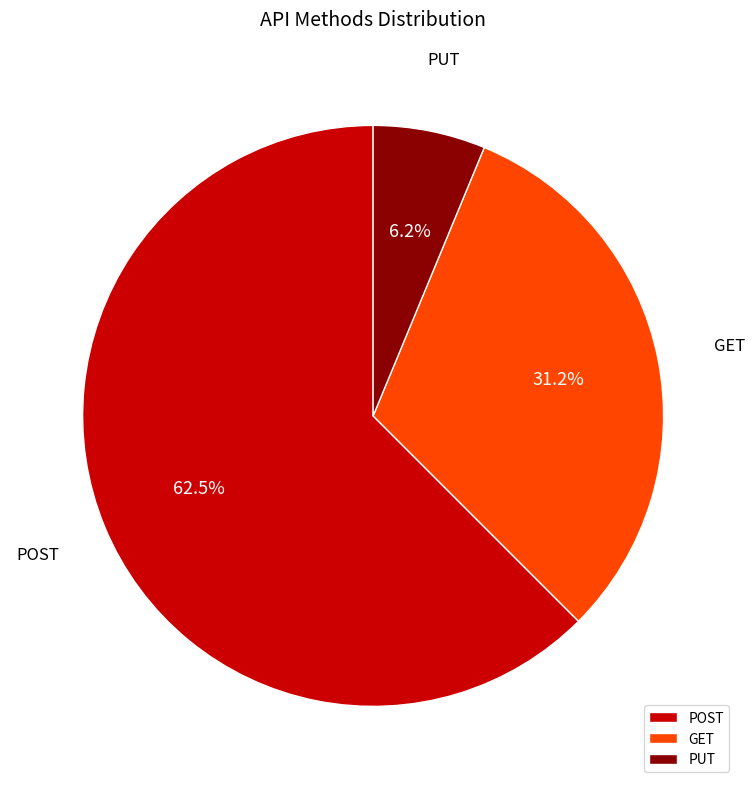

Which slice represents more than half of the pie?

POST